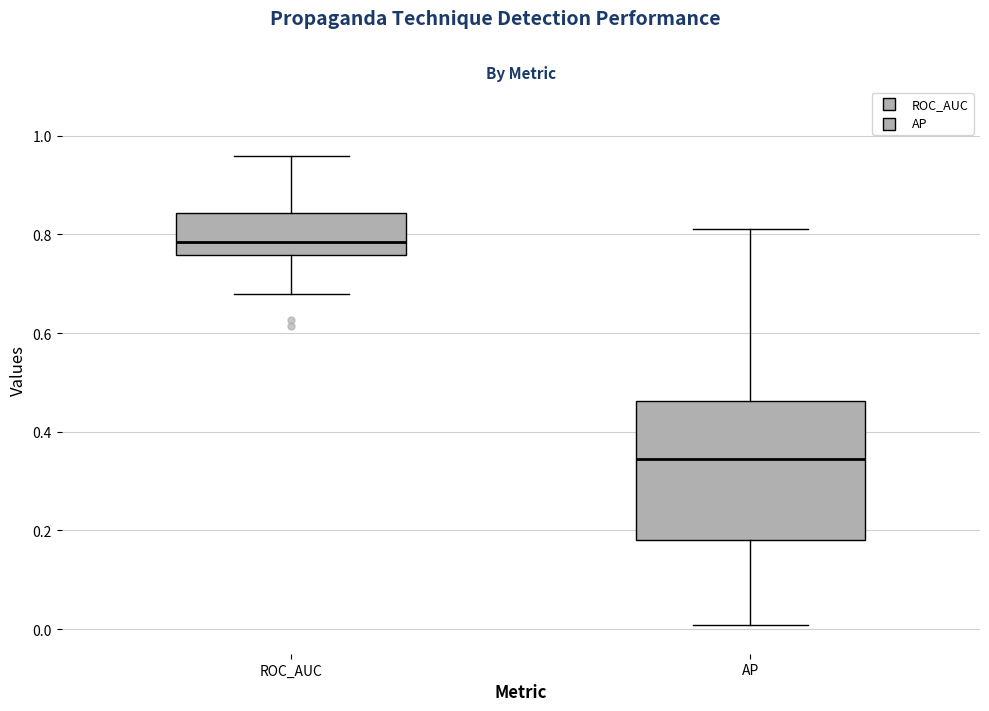

Where is the upper edge of the box for AP on the y-axis? The values are not printed on the chart, so give them approximately, as read against the axis.

0.46